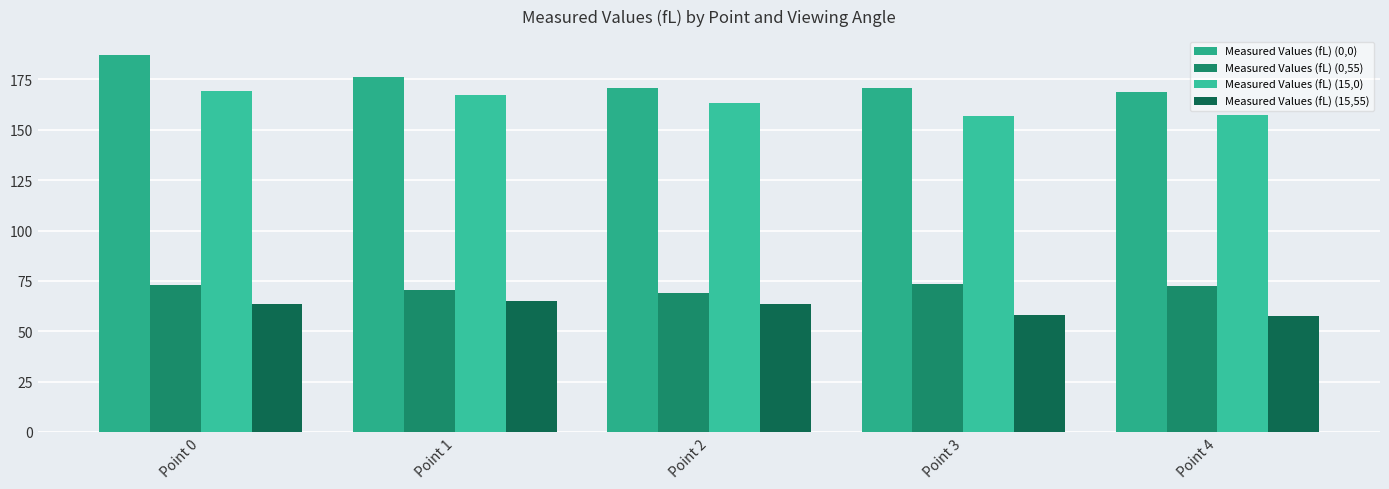

How many data points does each series have?

5